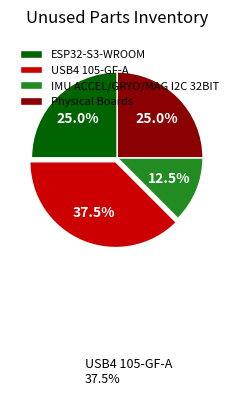

What is the ratio of the value at Physical Boards to the value at USB4 105-GF-A?

0.7